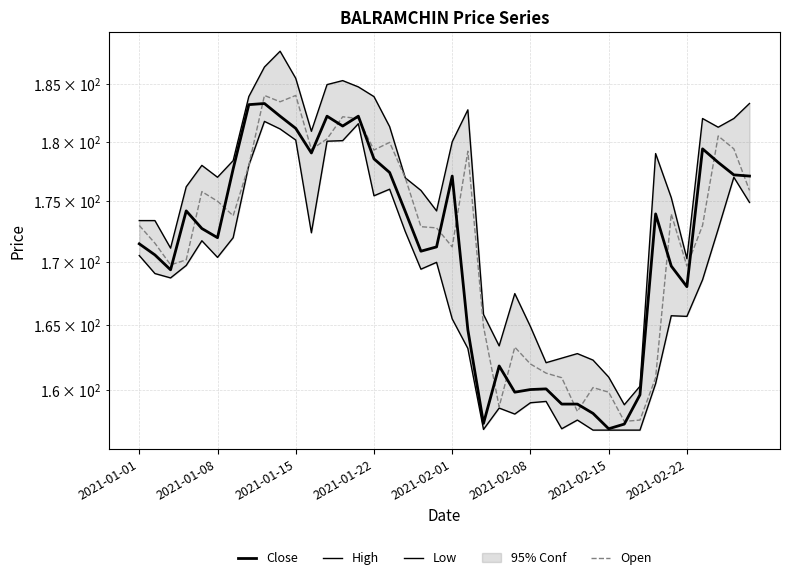

Read the Close value at 9.

182.2